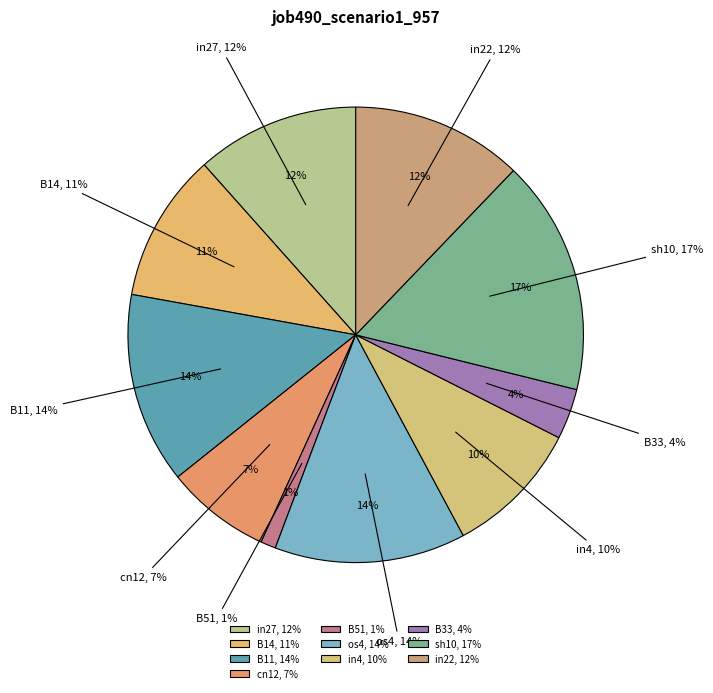

To the nearest percent, what is the difference between the largest and smallest slice percentages?

16%